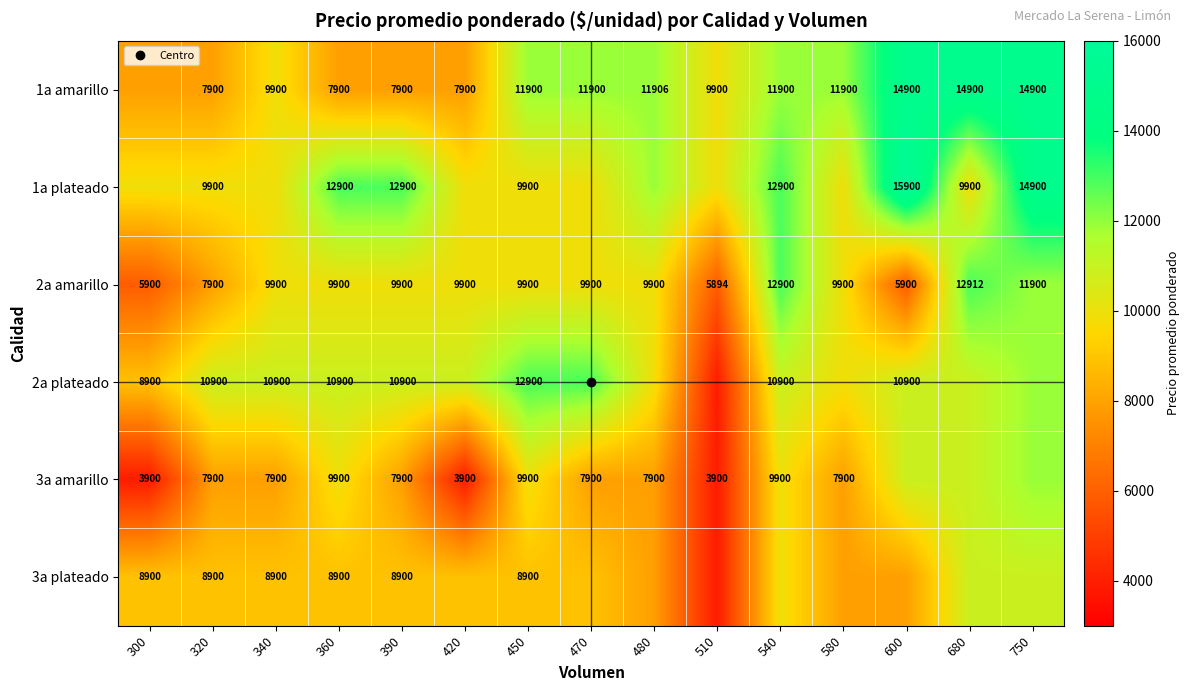

What is the sum of the 3a plateado values at 420 and 360?

17800